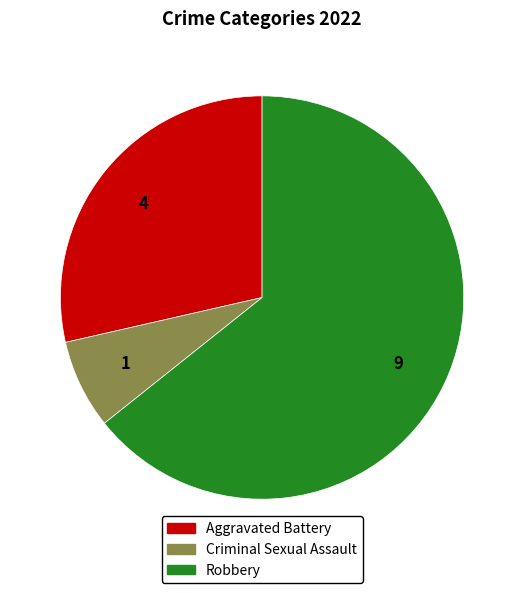

Combined, do Robbery and Aggravated Battery account for over 50%?

Yes